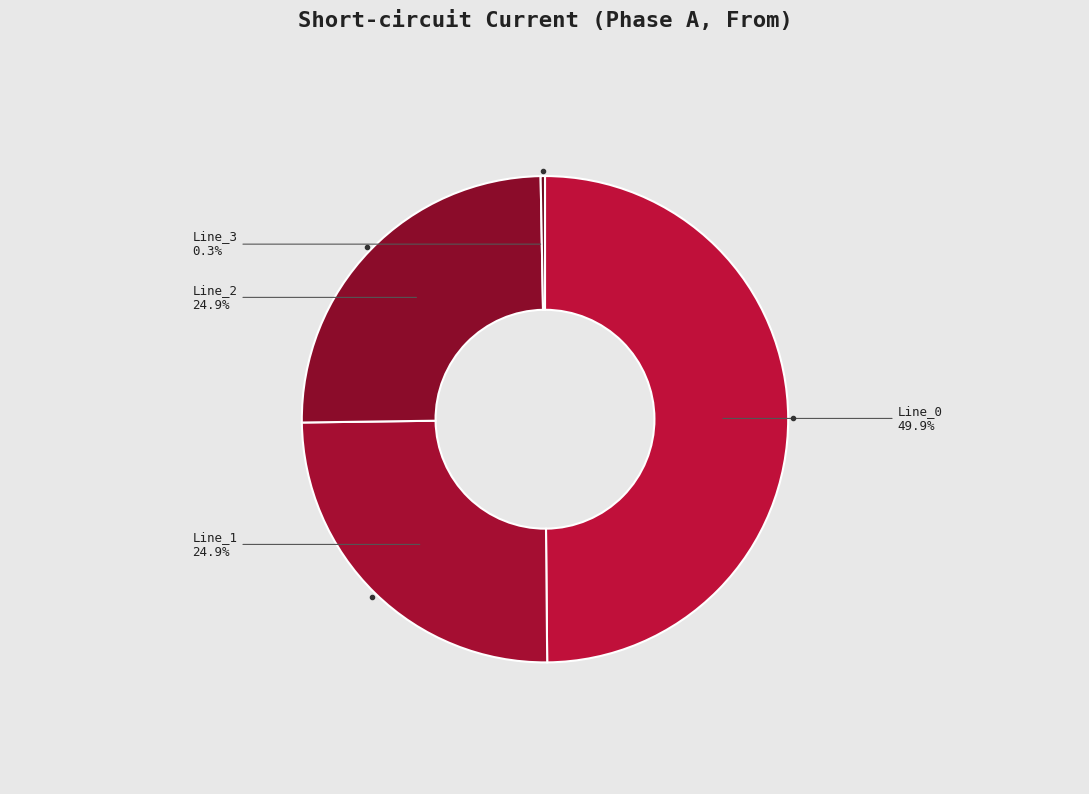

Which category has the smallest portion of the pie?

Line_3